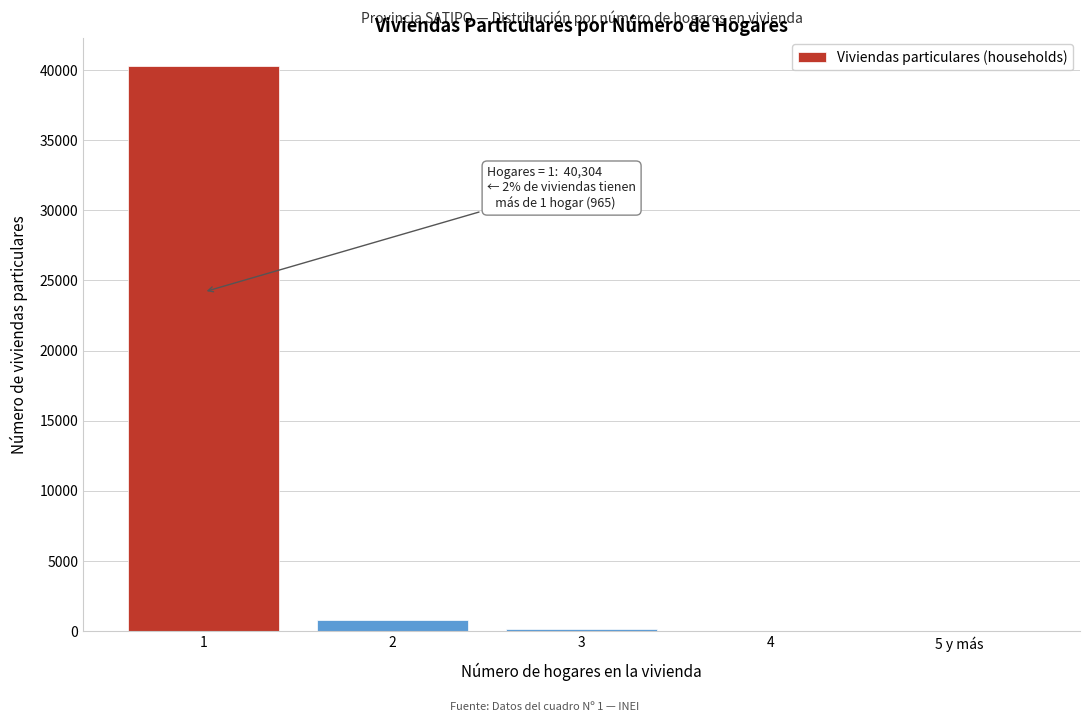

What is the greatest value displayed?

40304